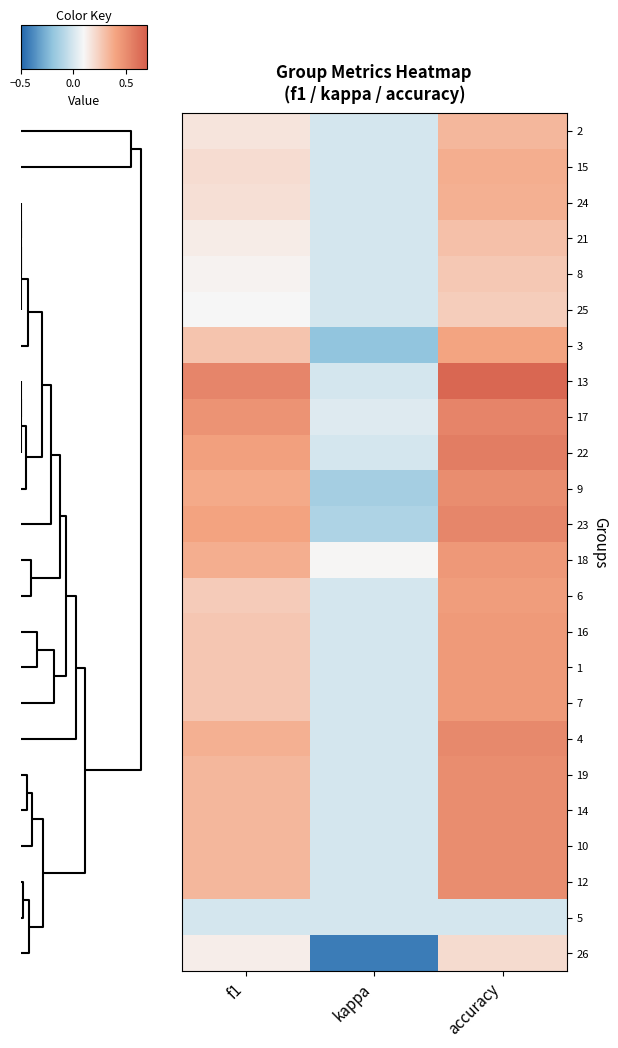

Reading left to right, extract all data points from this chart.

2: f1=0.2	kappa=0.0	accuracy=0.3
15: f1=0.2	kappa=0.0	accuracy=0.4
24: f1=0.2	kappa=0.0	accuracy=0.4
21: f1=0.1	kappa=0.0	accuracy=0.3
8: f1=0.1	kappa=0.0	accuracy=0.3
25: f1=0.1	kappa=0.0	accuracy=0.2
3: f1=0.3	kappa=-0.2	accuracy=0.4
13: f1=0.5	kappa=0.0	accuracy=0.7
17: f1=0.5	kappa=0.0	accuracy=0.5
22: f1=0.4	kappa=0.0	accuracy=0.6
9: f1=0.4	kappa=-0.1	accuracy=0.5
23: f1=0.4	kappa=-0.1	accuracy=0.5
18: f1=0.4	kappa=0.1	accuracy=0.5
6: f1=0.3	kappa=0.0	accuracy=0.4
16: f1=0.3	kappa=0.0	accuracy=0.4
1: f1=0.3	kappa=0.0	accuracy=0.4
7: f1=0.3	kappa=0.0	accuracy=0.4
4: f1=0.4	kappa=0.0	accuracy=0.5
19: f1=0.3	kappa=0.0	accuracy=0.5
14: f1=0.3	kappa=0.0	accuracy=0.5
10: f1=0.3	kappa=0.0	accuracy=0.5
12: f1=0.3	kappa=0.0	accuracy=0.5
5: f1=0.0	kappa=0.0	accuracy=0.0
26: f1=0.1	kappa=-0.4	accuracy=0.2